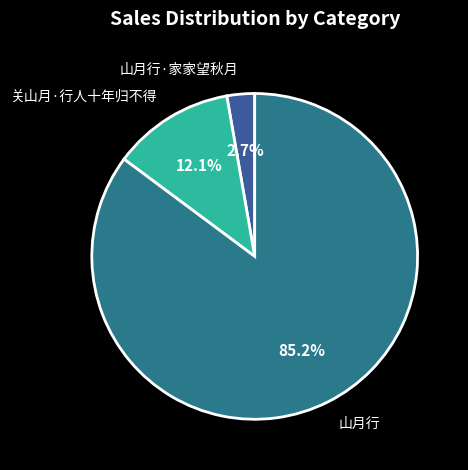

True or false: 关山月·行人十年归不得 accounts for 2% of the total.

False